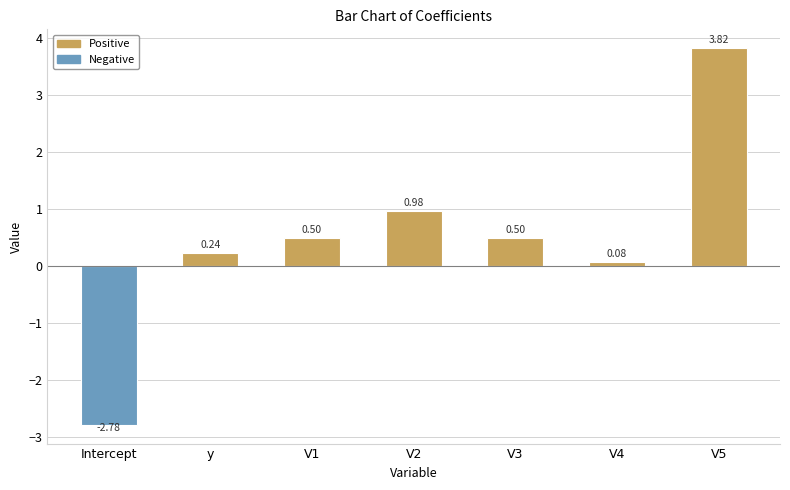

What is the label of the 4th bar from the left?

V2